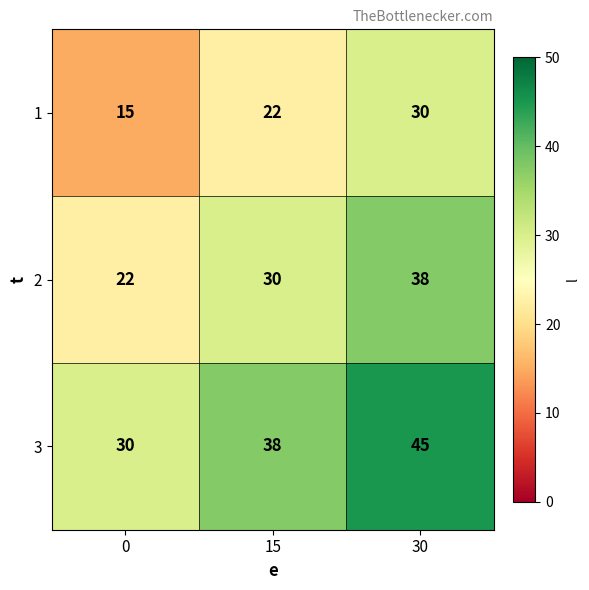

Count the 1 values in the range 15 to 30.

3